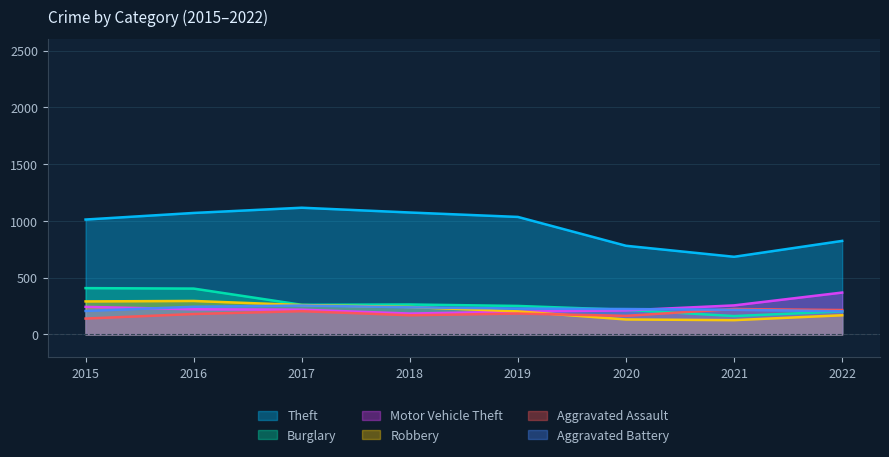

Between 2015 and 2020, which series saw the biggest shift?

Theft